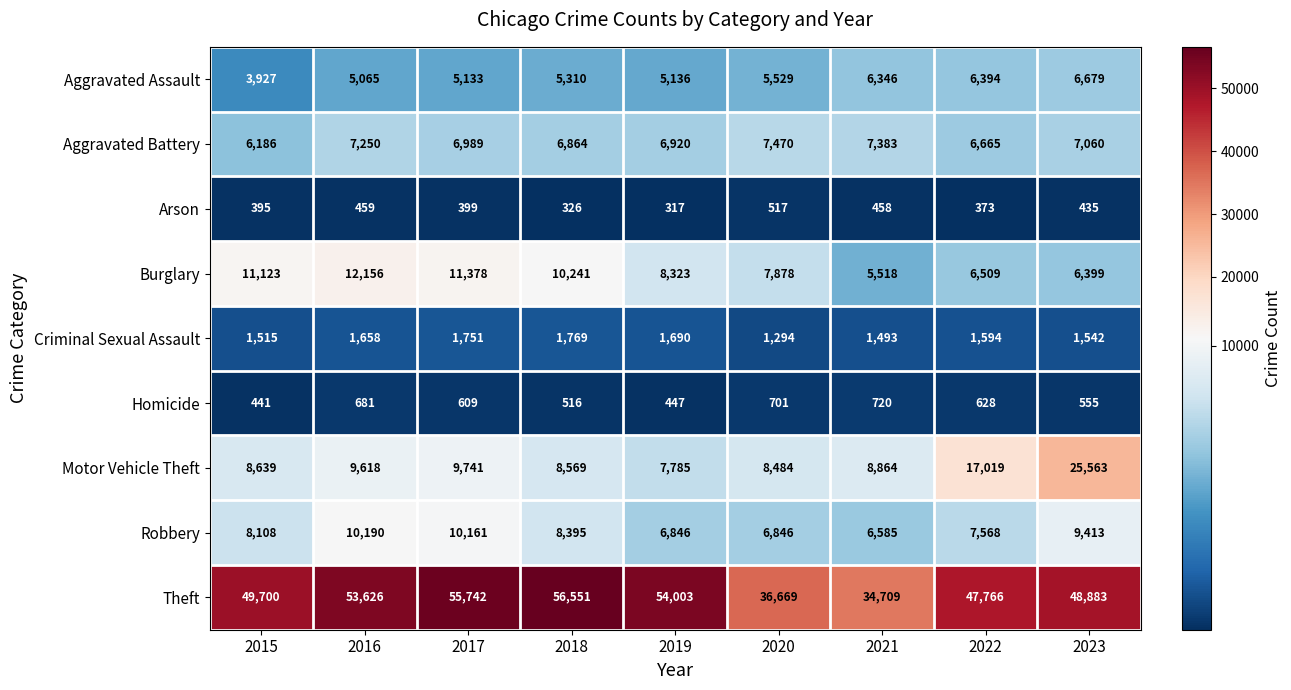

True or false: Aggravated Battery has a value of 11064 at 2023.

False